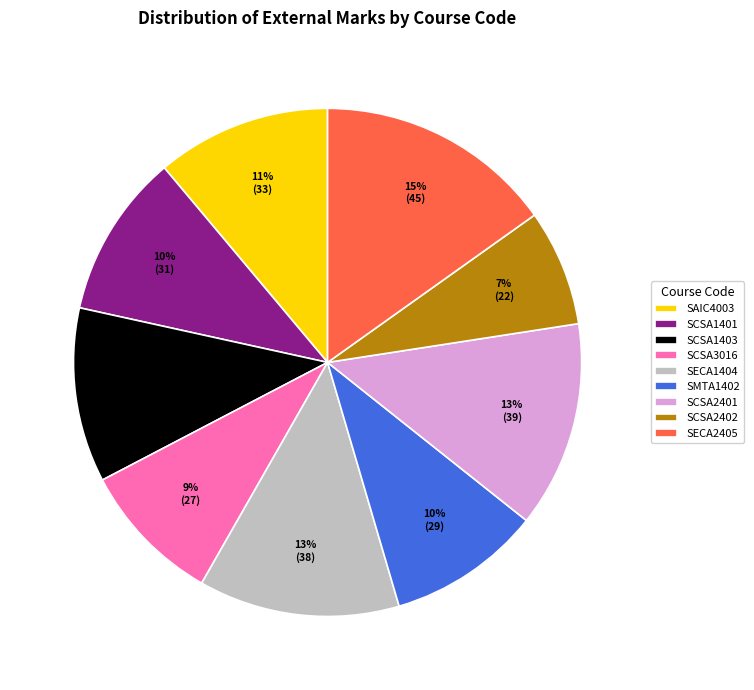

What percentage is the SCSA3016 slice, to the nearest percent?

9%